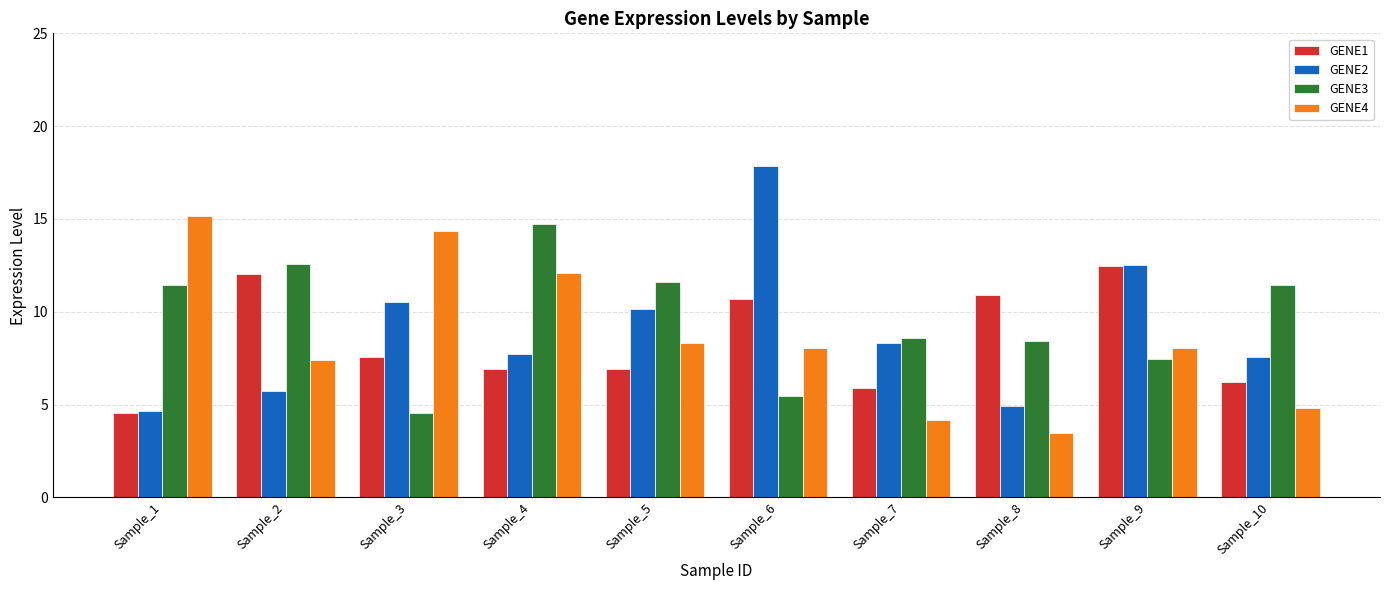

Which label corresponds to the largest value in the chart?

Sample_6